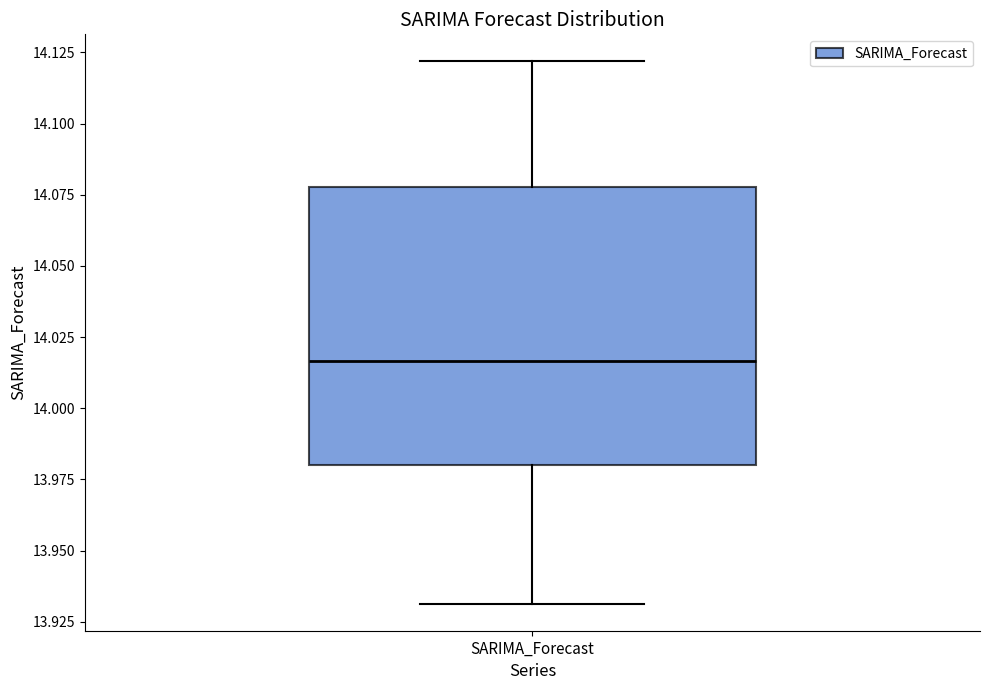

Read this box plot against the y-axis: the position of the median line, the range covered by the box, and the ends of both whiskers. The values are not printed on the chart, so give them approximately, as read against the axis.

median 14.015, box 13.980 to 14.080, whiskers 13.930 to 14.120